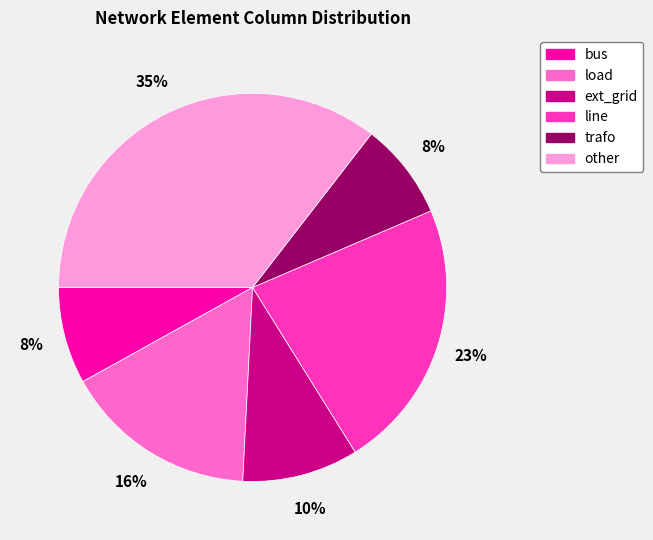

To the nearest percent, what portion does bus represent?

8%